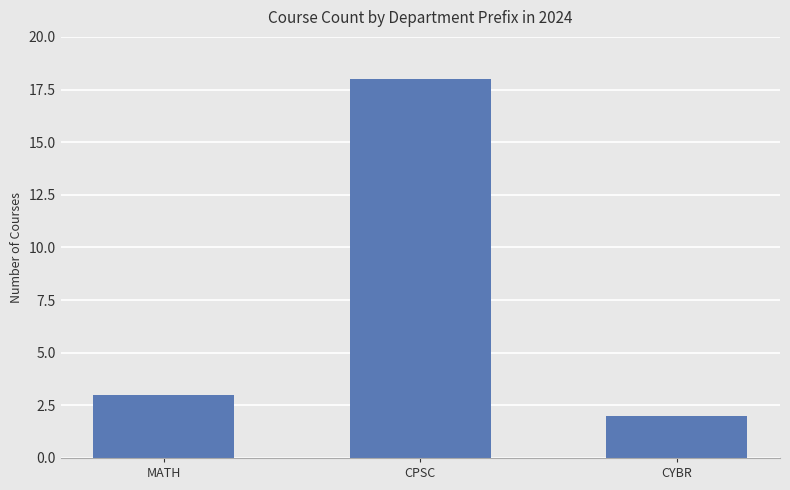

What is the ratio of the value at CYBR to the value at MATH?

0.7